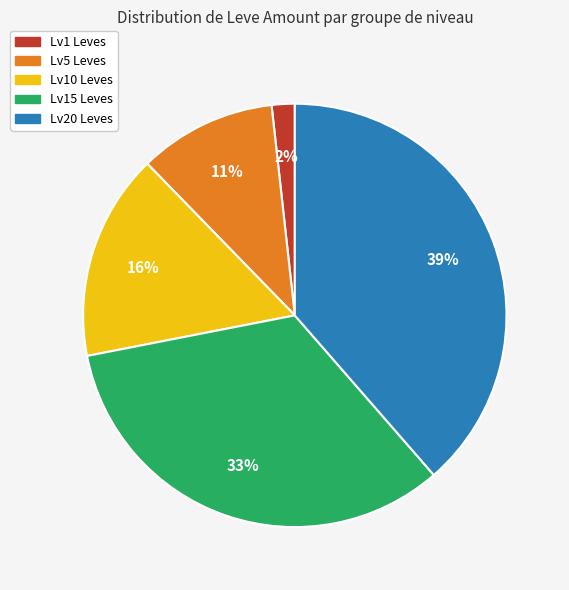

Is there any slice that represents more than half of the pie?

No